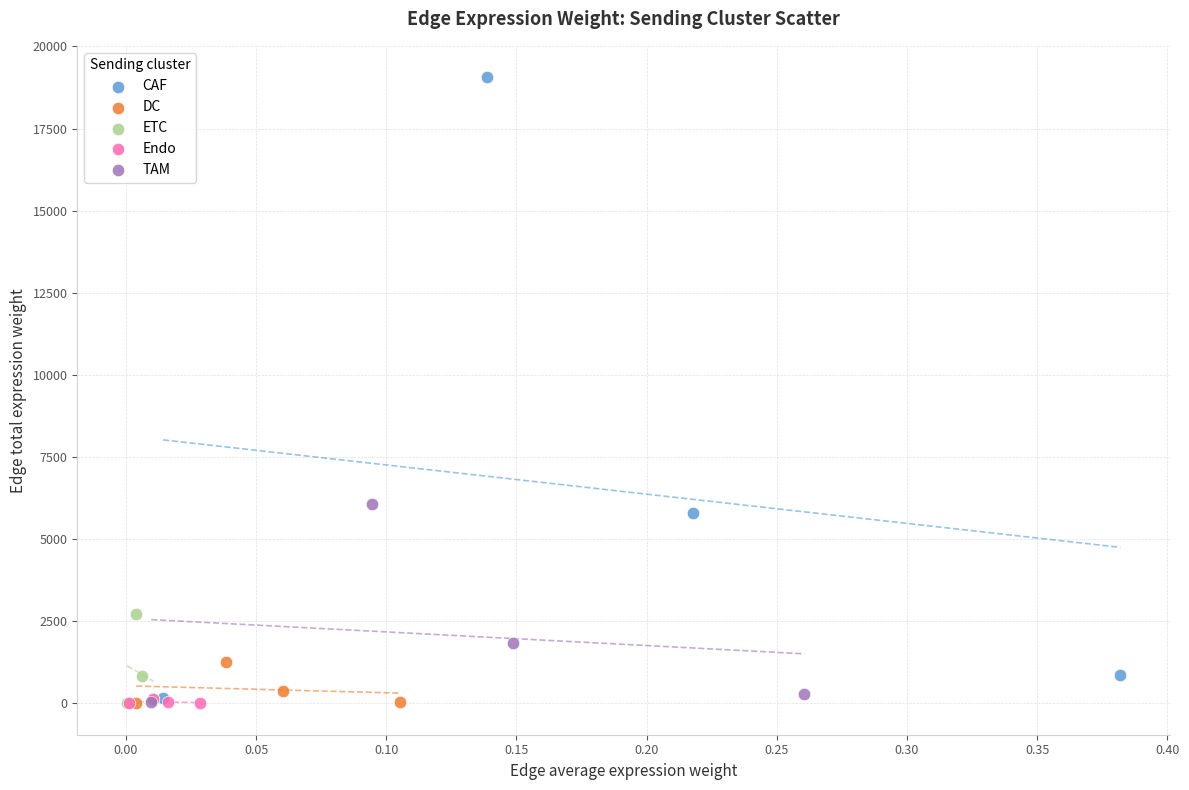

Which series reaches the maximum Y coordinate?

CAF